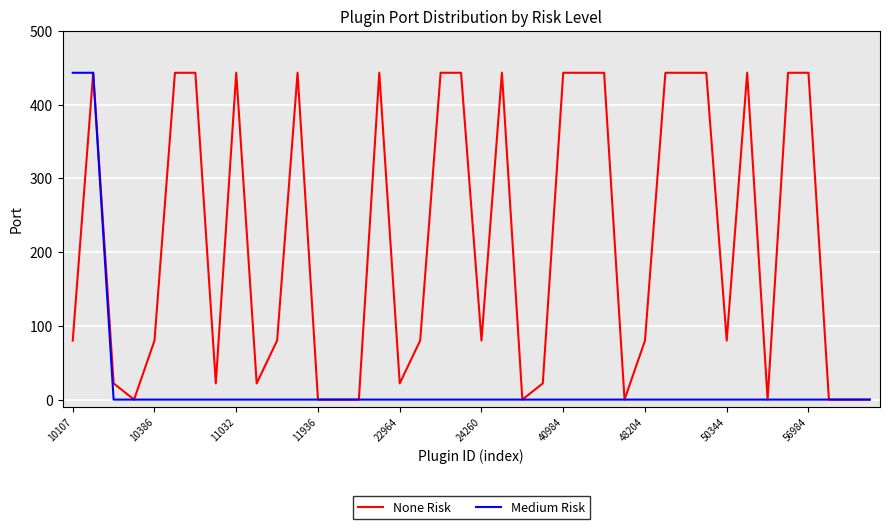

Rank the series by their average value, from highest to lowest.

None Risk, Medium Risk